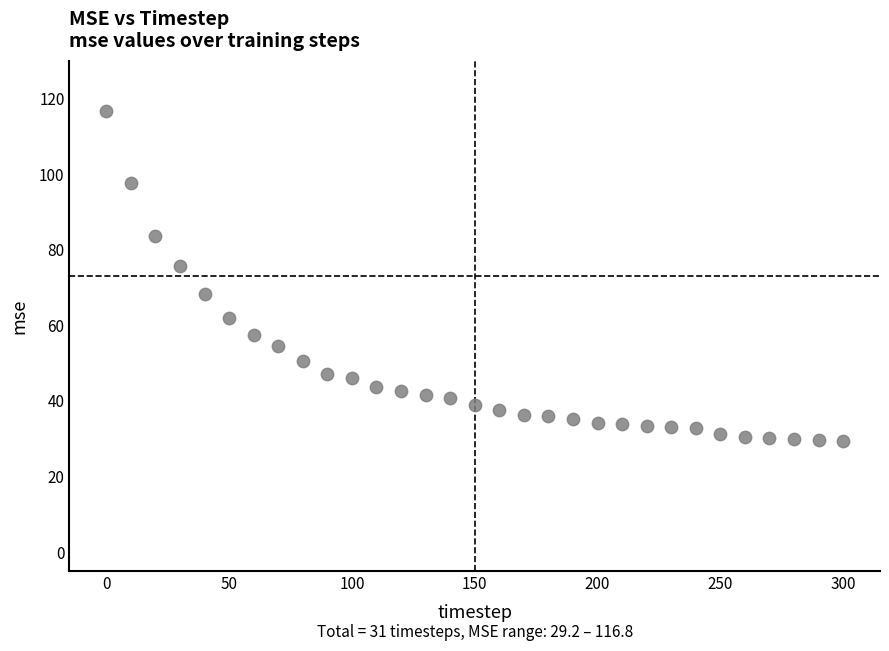

What is the range of X values (max minus min)?

300.0